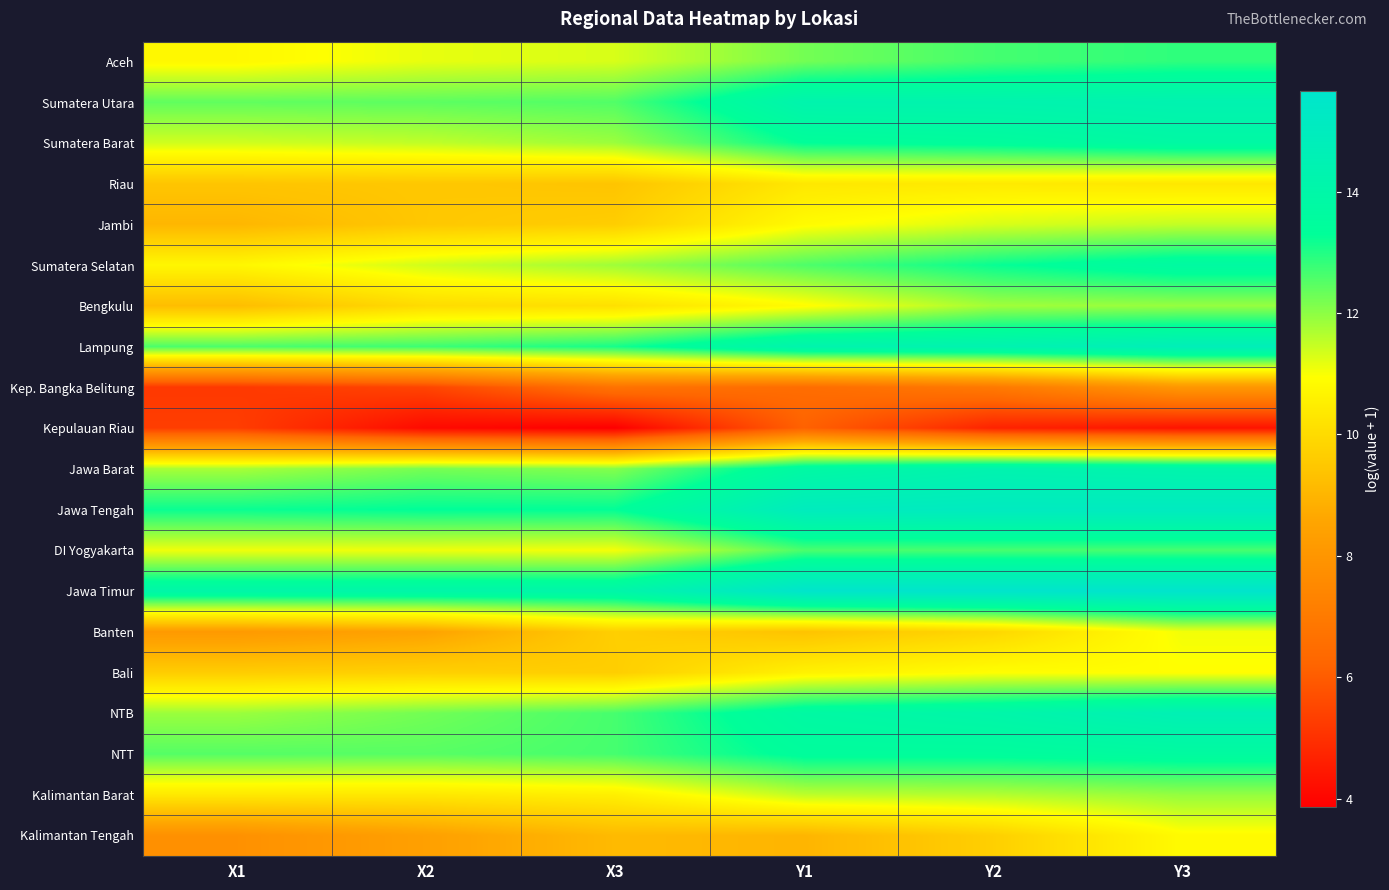

How many data points does each series have?

6